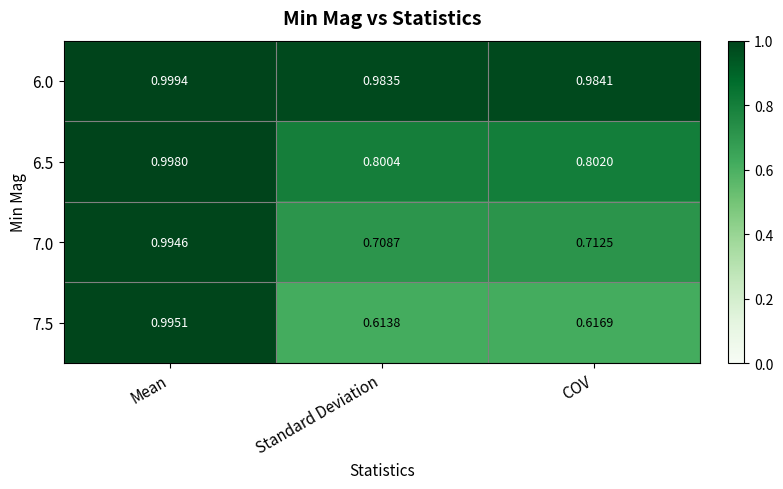

Which label corresponds to the smallest value in the chart?

Standard Deviation